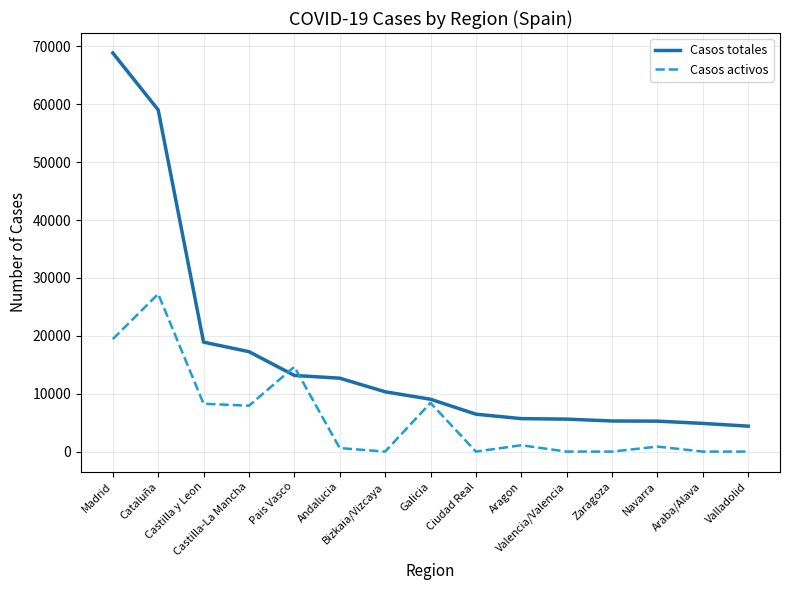

What is the spread (max minus min) of values at Castilla-La Mancha?

9337